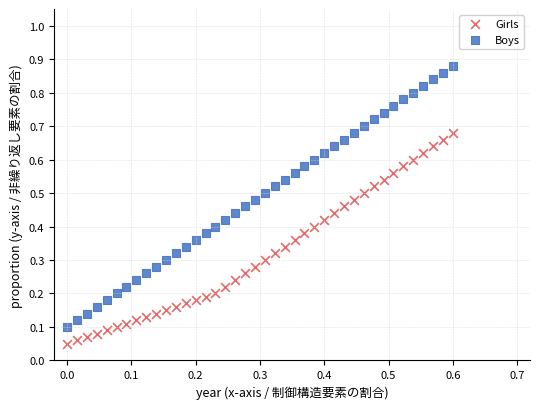

Which series reaches the maximum Y coordinate?

Boys